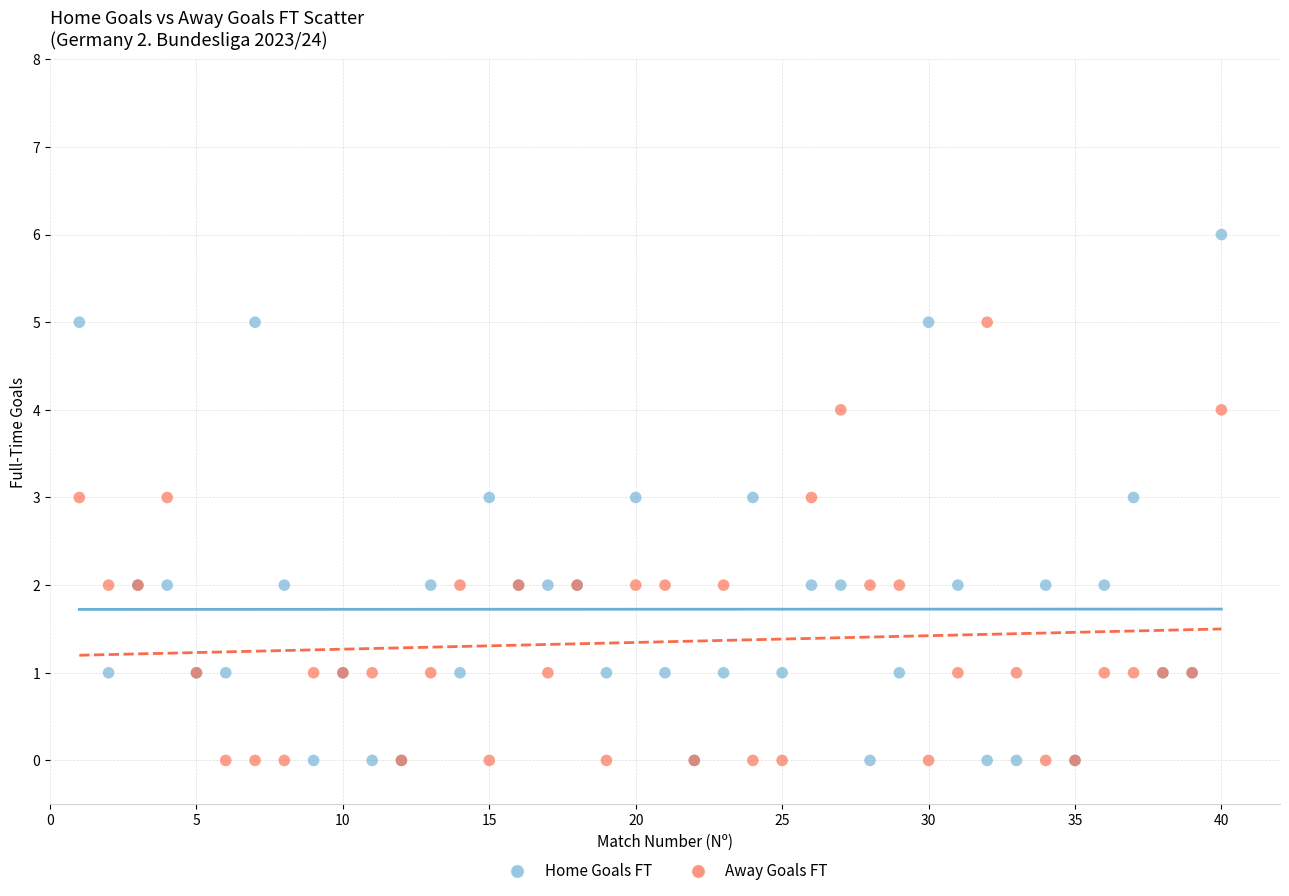

Which series has the largest Y range (max minus min)?

Home Goals FT